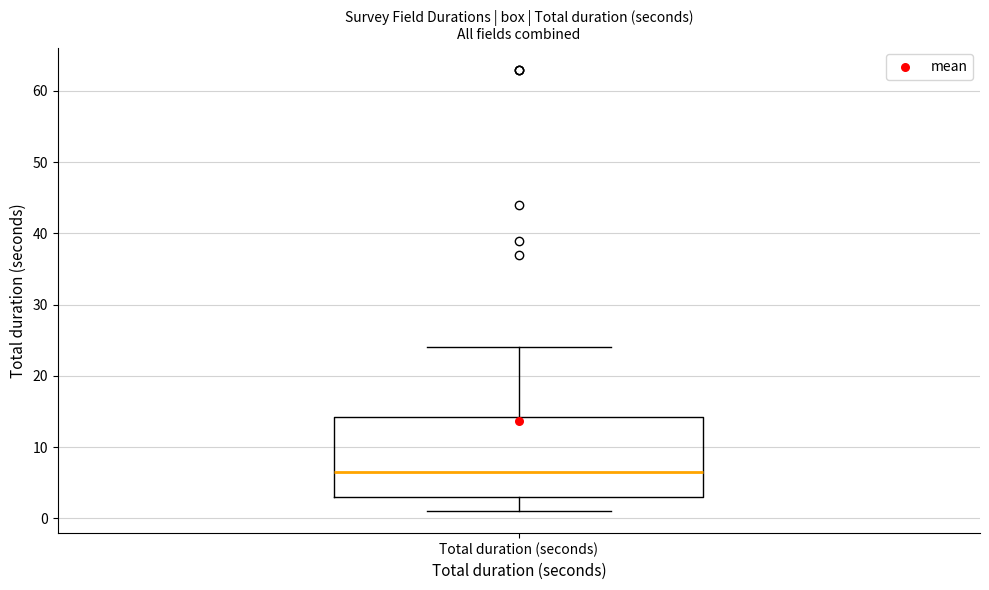

Where is the lower edge of the box for Total duration (seconds) on the y-axis? The values are not printed on the chart, so give them approximately, as read against the axis.

3